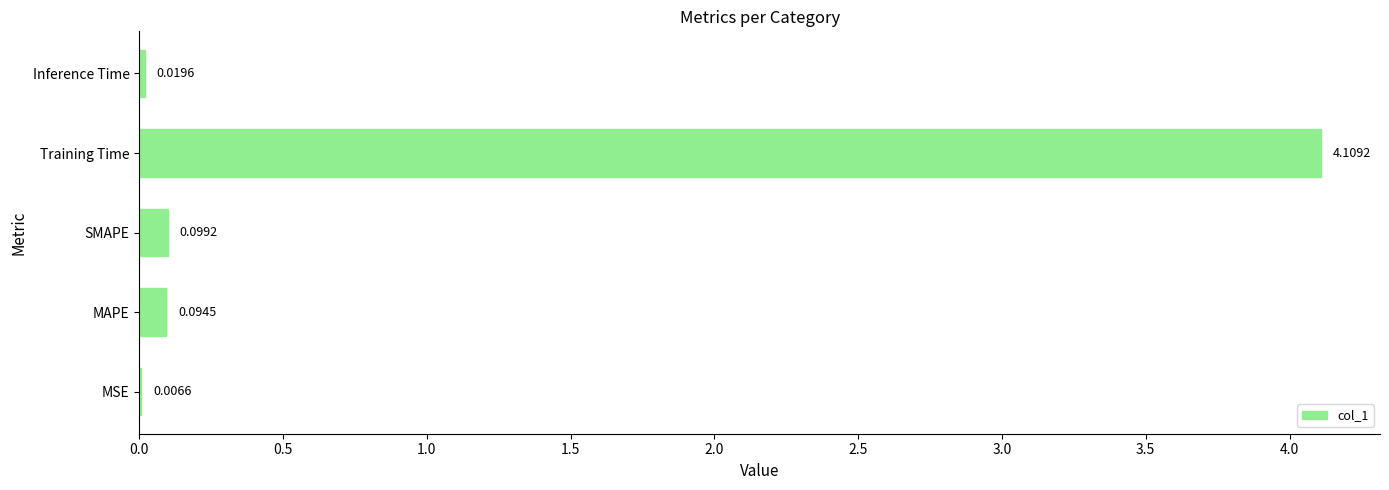

What is the sum of all values?

4.3